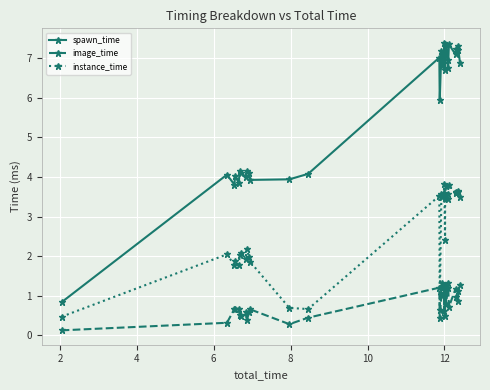

True or false: instance_time has more than 2 interior local peaks.

True